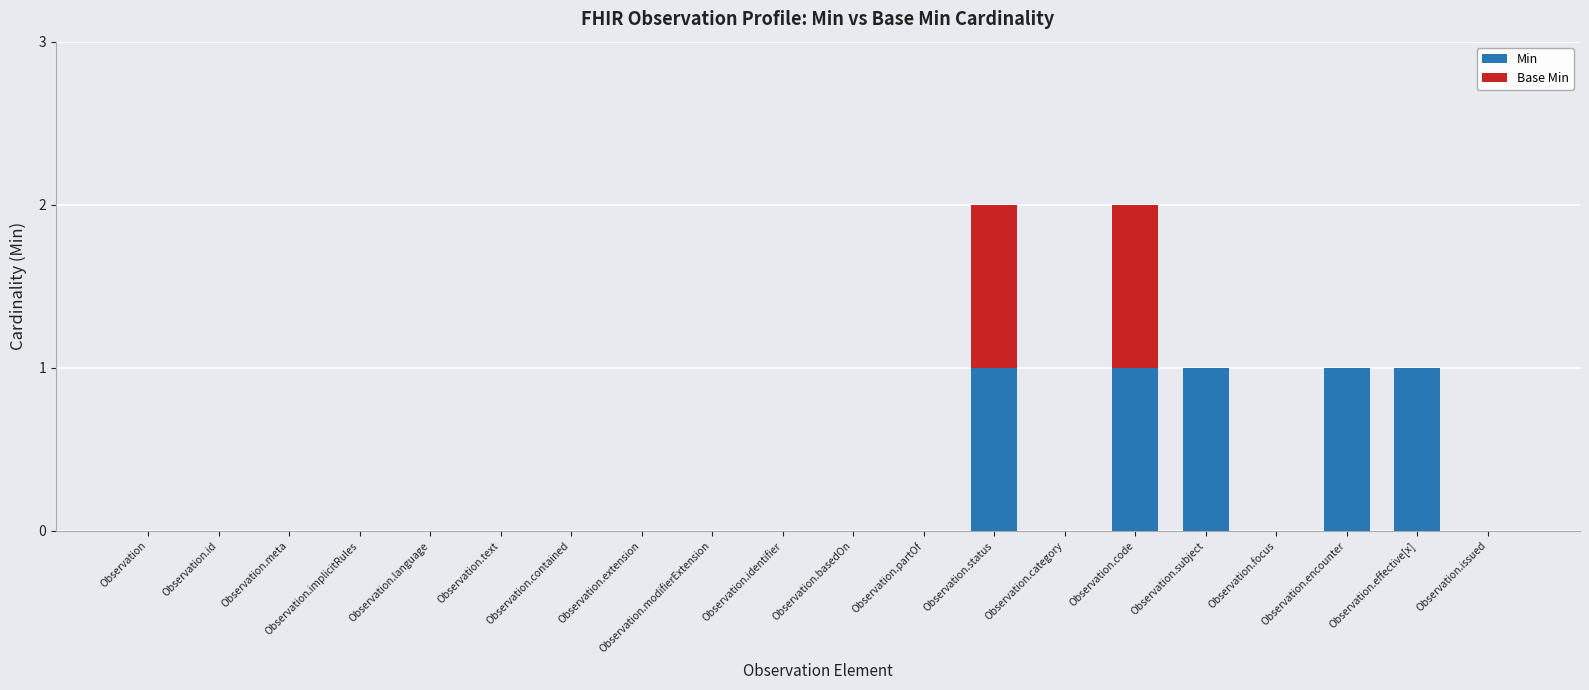

What are all the series names shown in the legend?

Min, Base Min